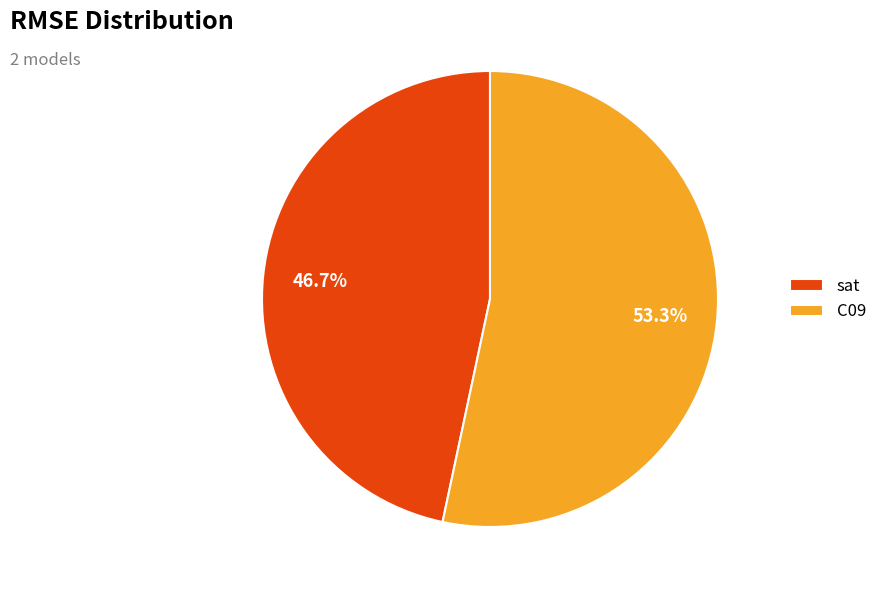

Which category accounts for the majority?

C09